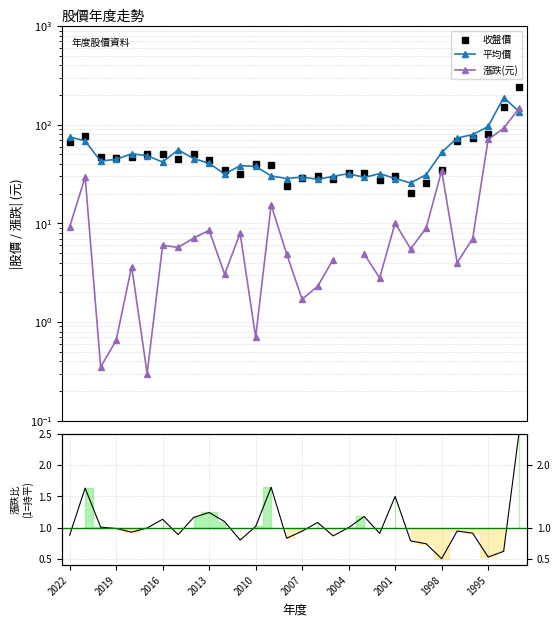

Is the value of 收盤價 at 2001 greater than the value of 漲跌(元) at 2013?

Yes